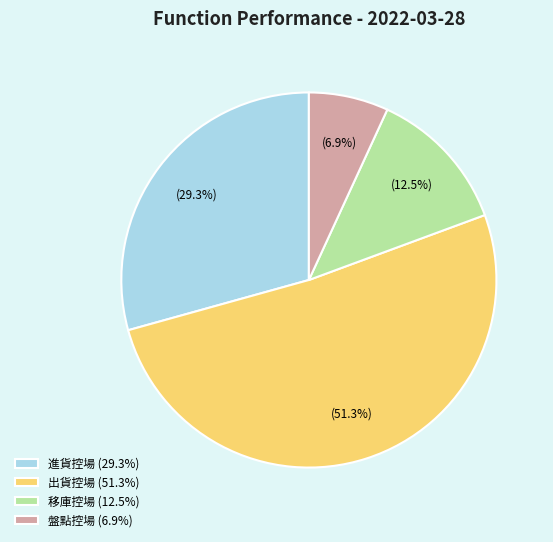

What percentage is NOT represented by 進貨控場 (29.3%)?

70.7%